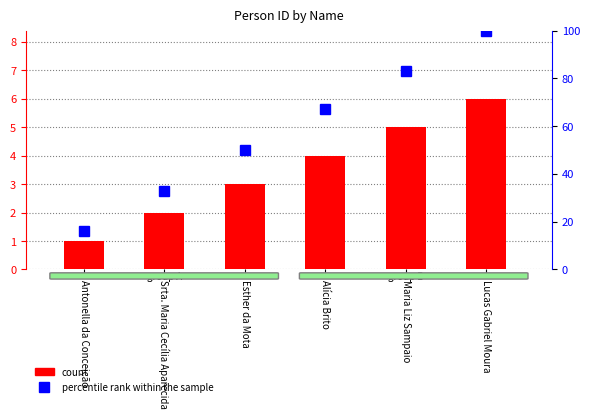

What are all the series names shown in the legend?

count, percentile rank within the sample